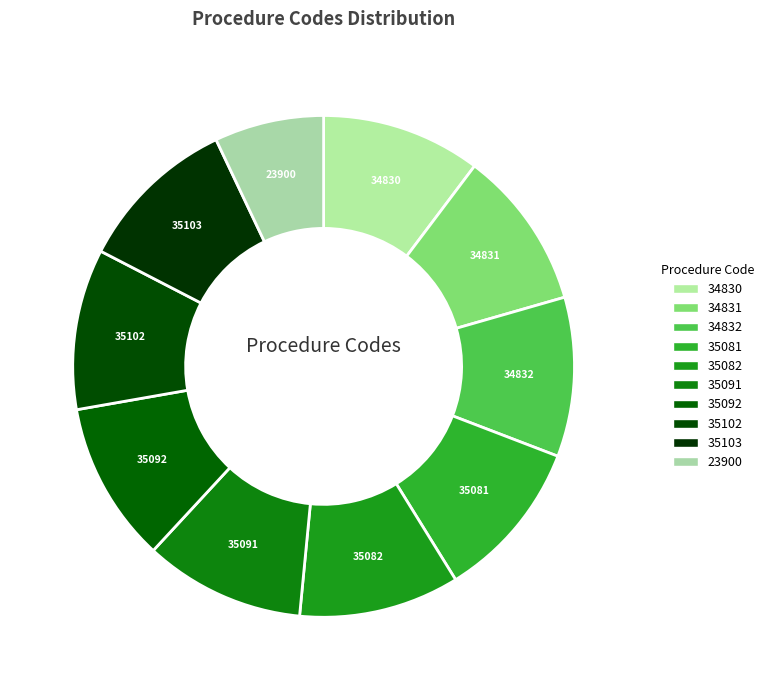

The 35081 slice represents 25% of the pie. True or false?

False